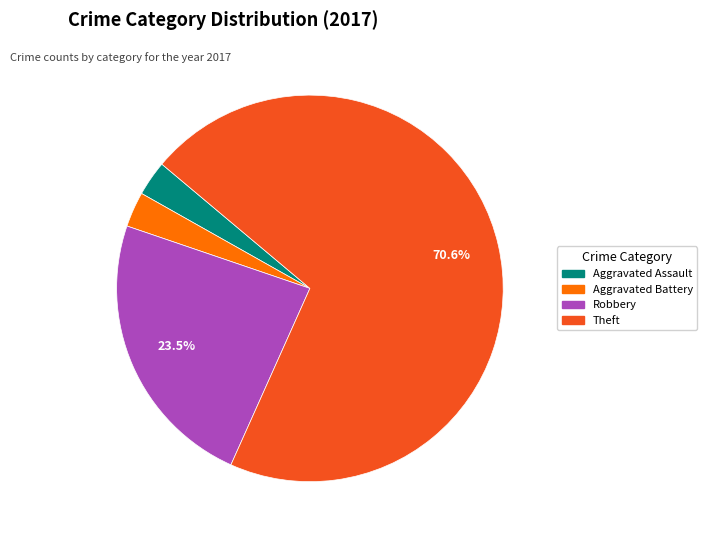

Is there any slice that represents more than half of the pie?

Yes